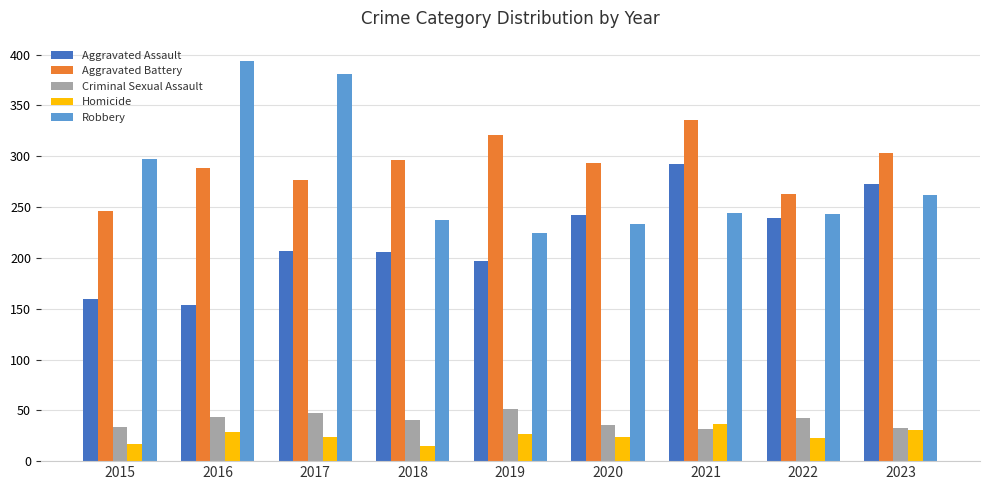

What are all the series names shown in the legend?

Aggravated Assault, Aggravated Battery, Criminal Sexual Assault, Homicide, Robbery